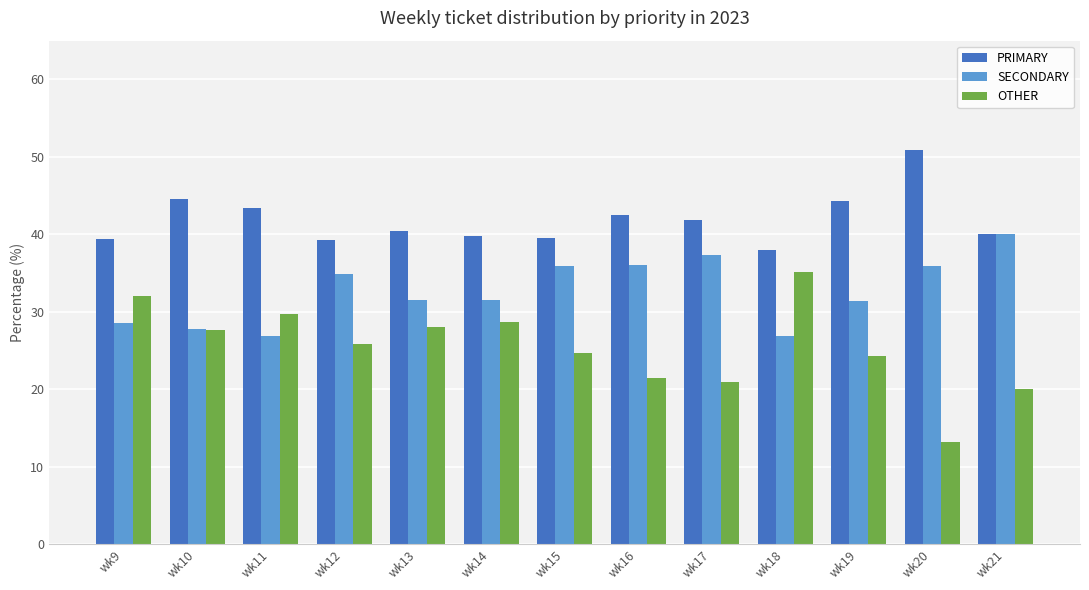

At how many categories does at least one series exceed 16?

13